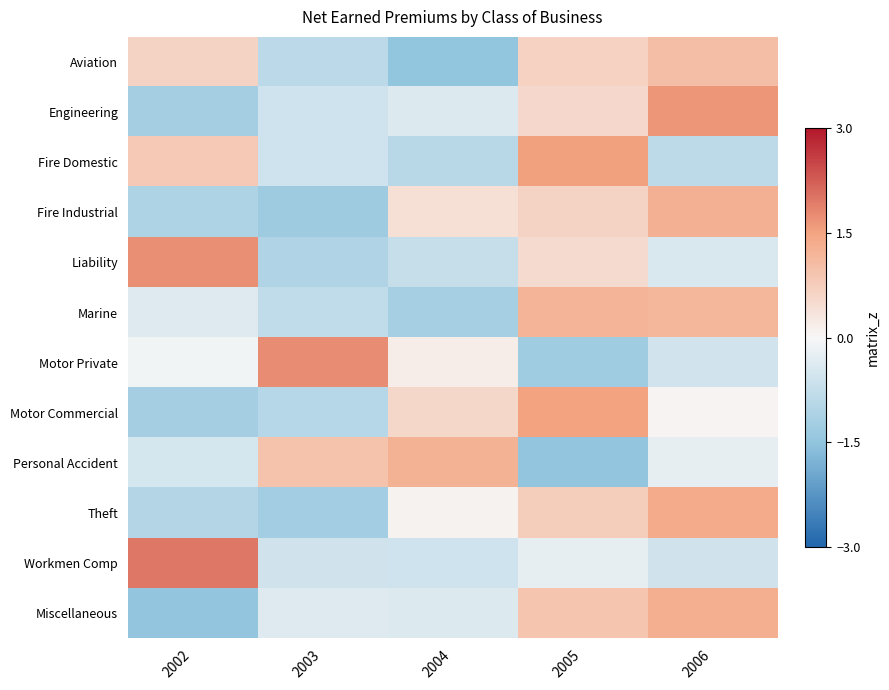

At which category is the sum across all series the highest?

2005